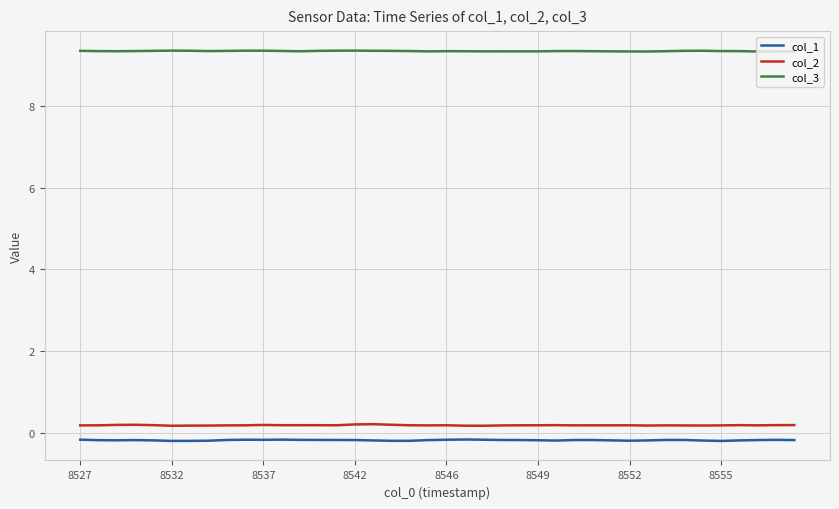

True or false: col_3 and col_2 cross at least once.

False